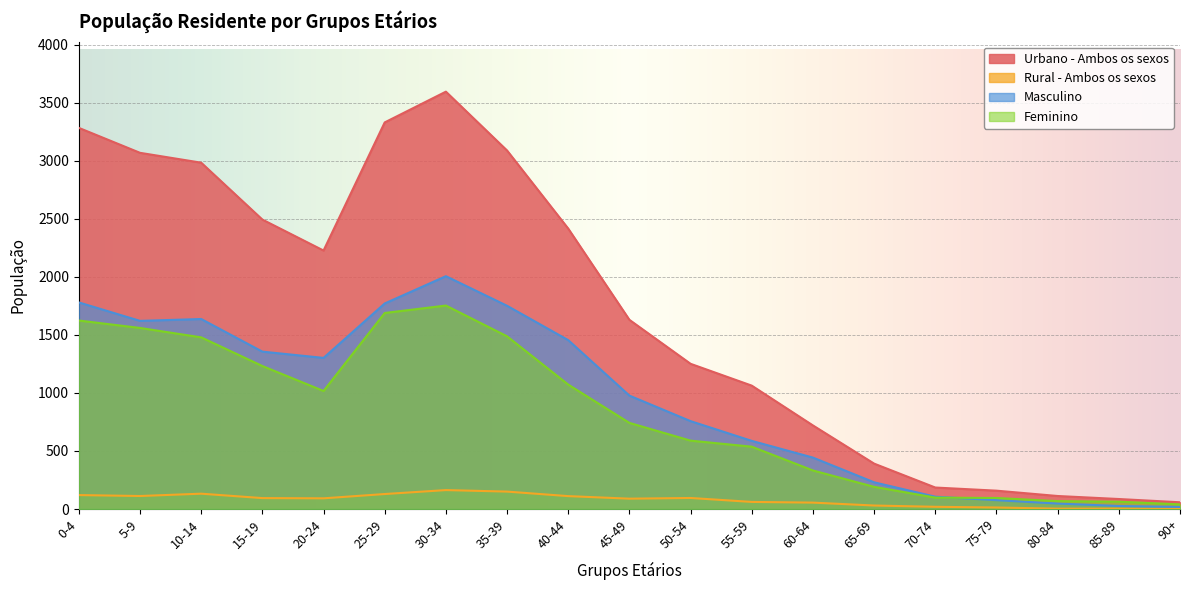

At which label is Urbano - Ambos os sexos closest to 1827?

45-49